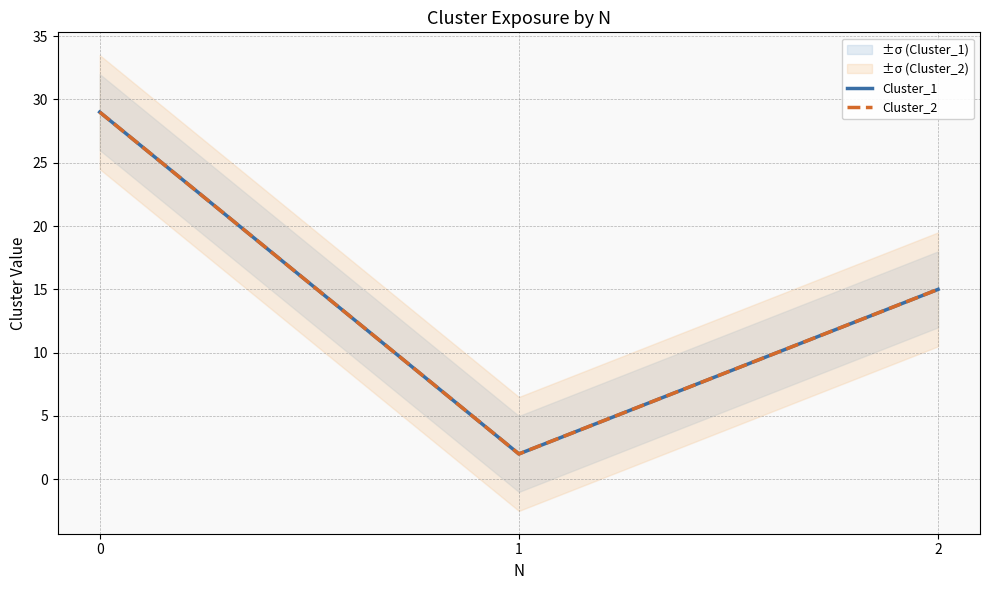

True or false: Cluster_1 has a value of 0 at 1.

False